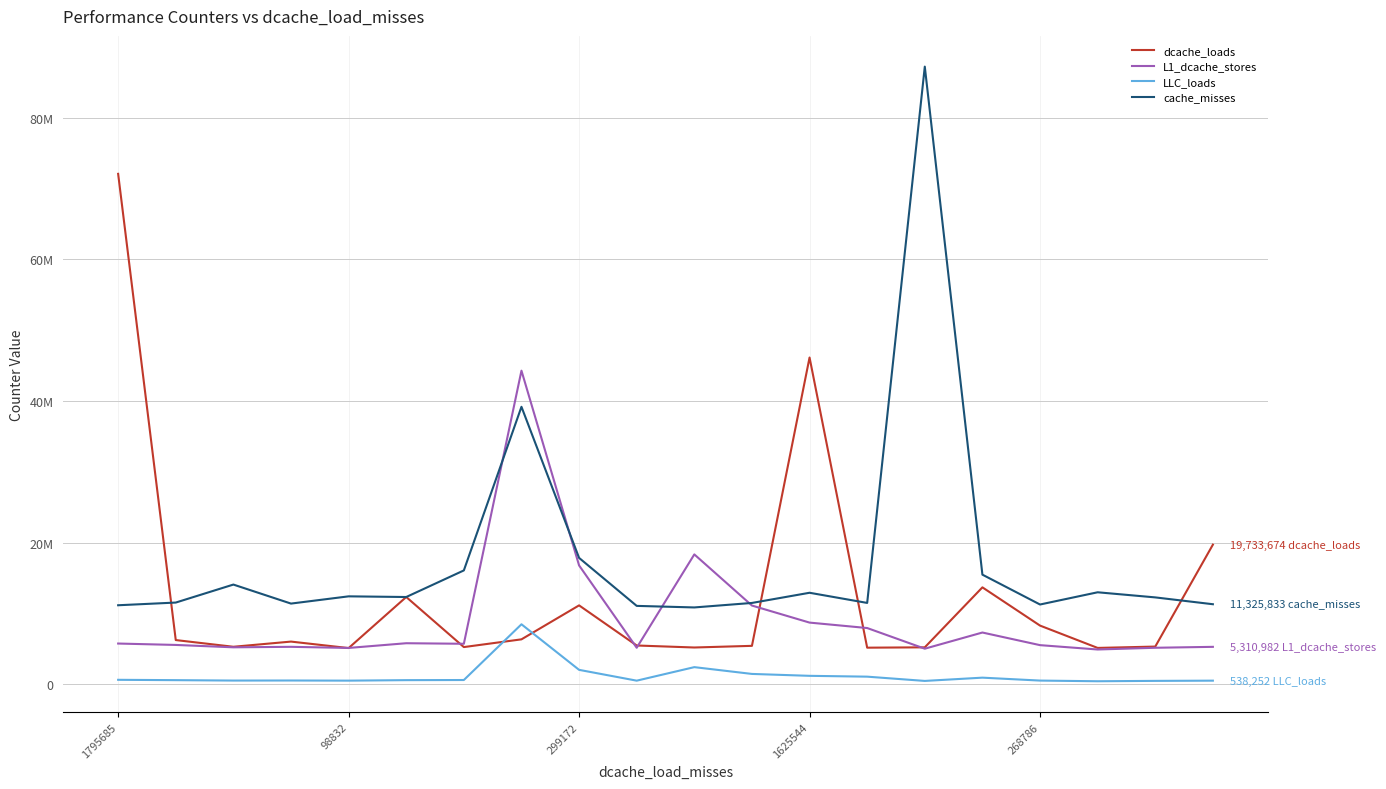

What are all the series names shown in the legend?

dcache_loads, L1_dcache_stores, LLC_loads, cache_misses